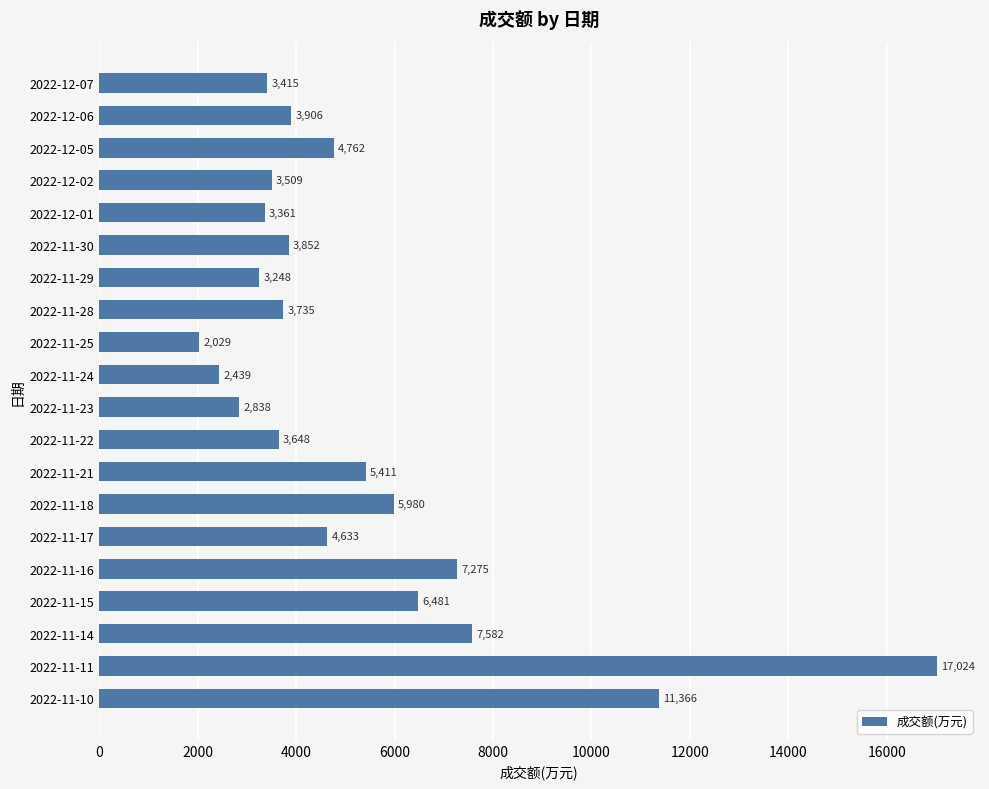

Which category has the lowest value across all series?

2022-11-25